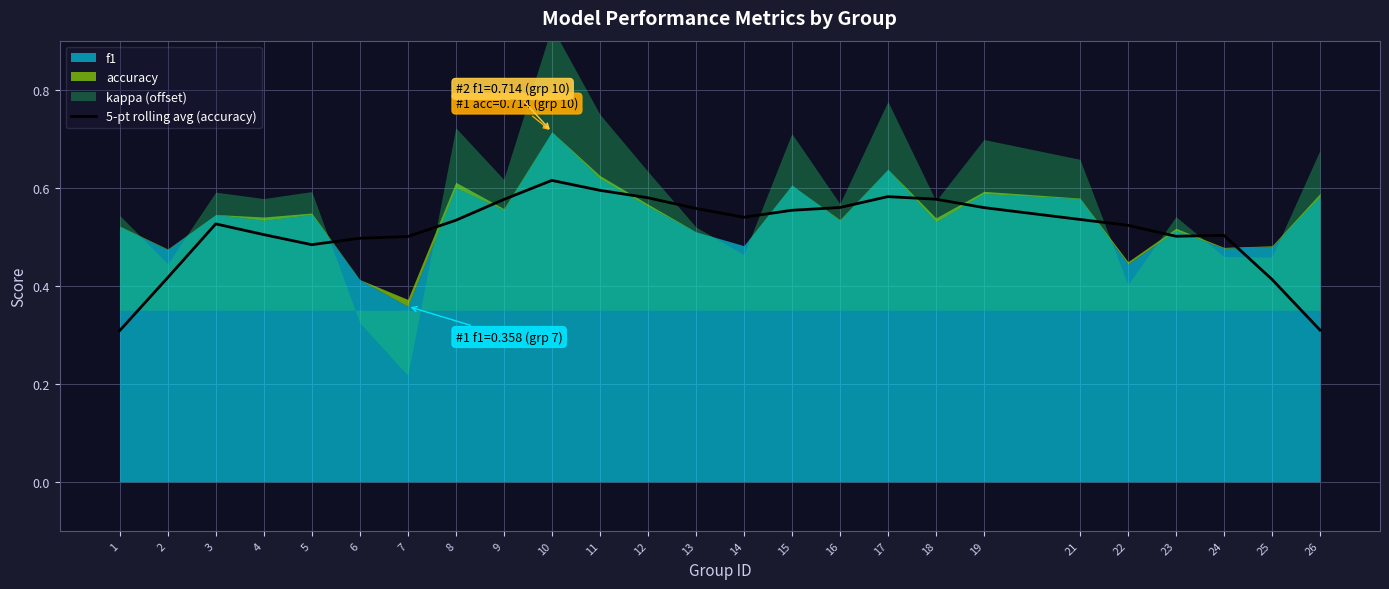

The value at 18 is 0.6. True or false?

True